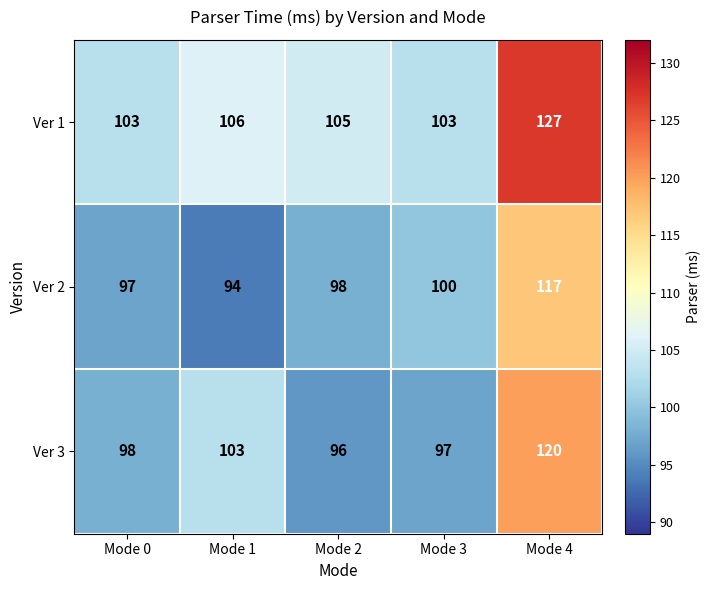

What is the difference between the highest and lowest values at Mode 3?

6